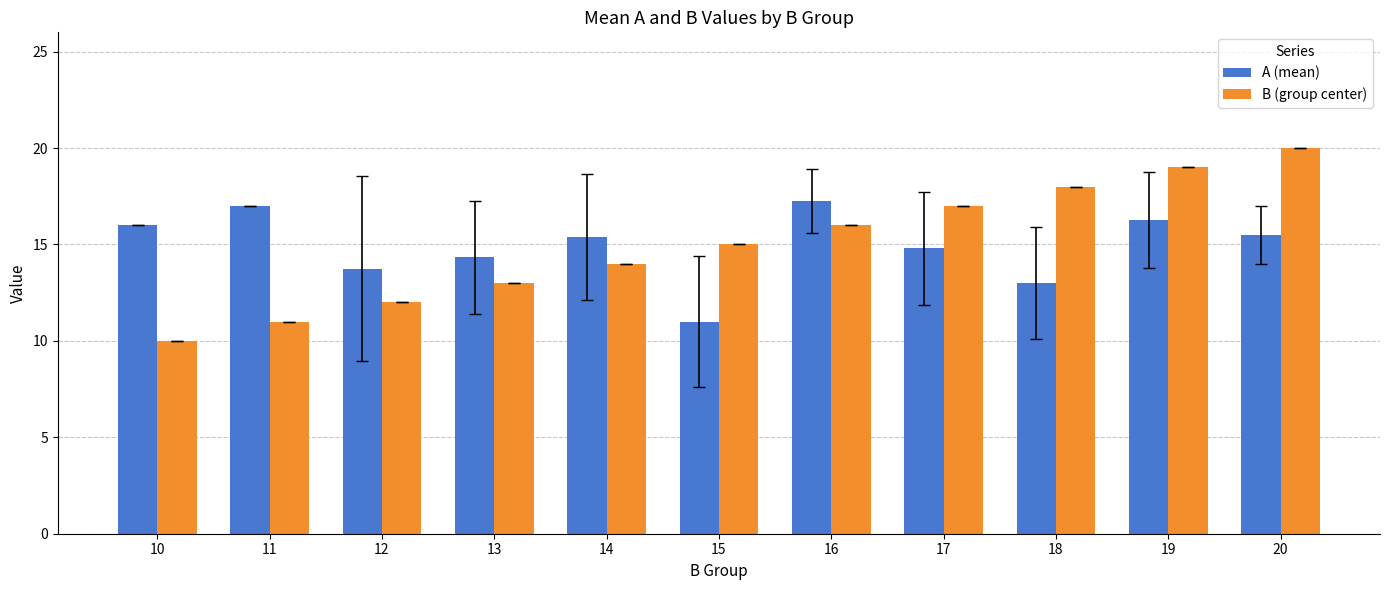

What is the average value of the A (mean) series?

14.9